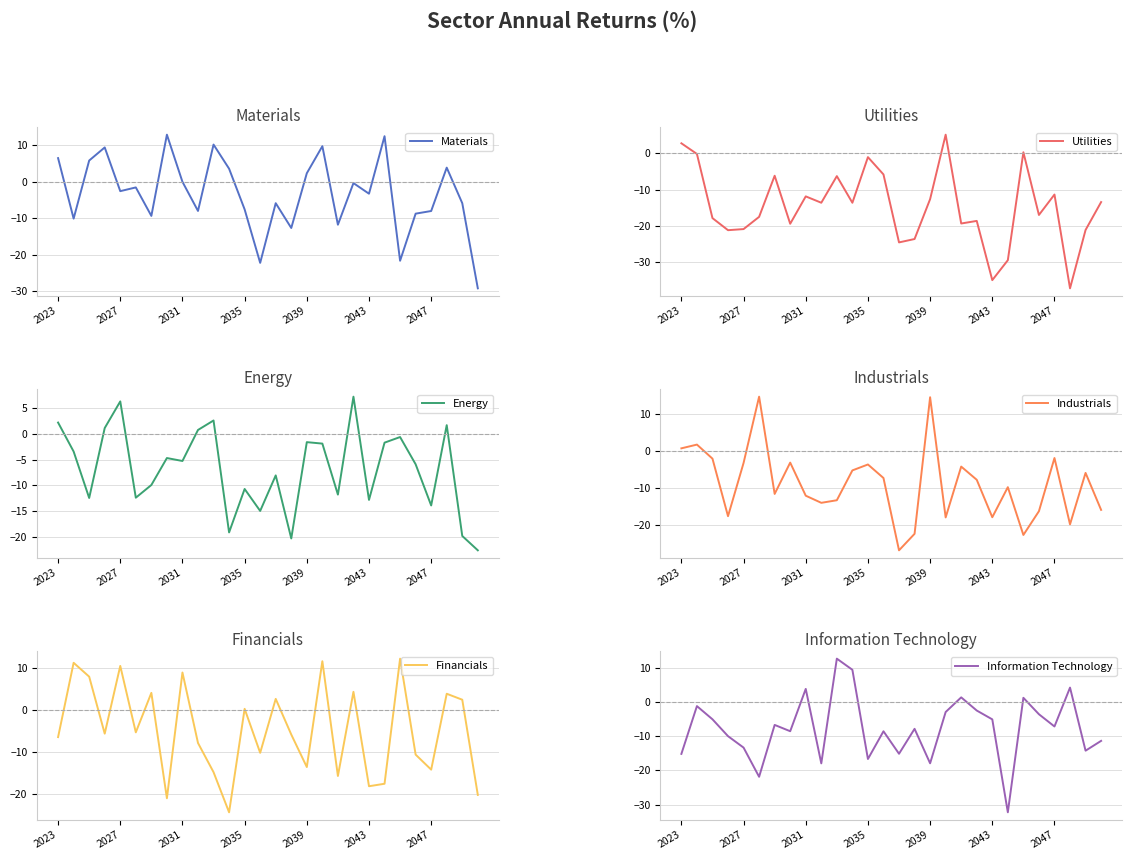

Is it true that Energy equals -1.6 at 2039?

True